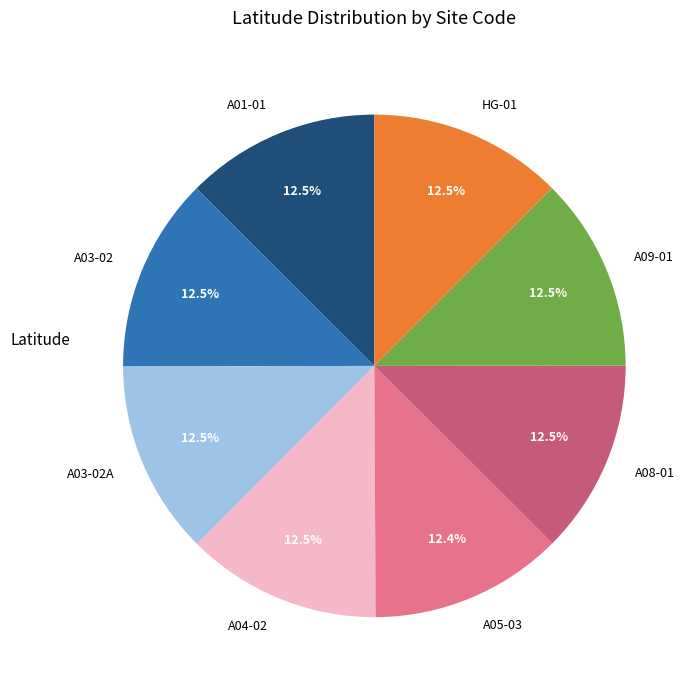

Approximately how many times larger is the value at A05-03 compared to A01-01?

1.0